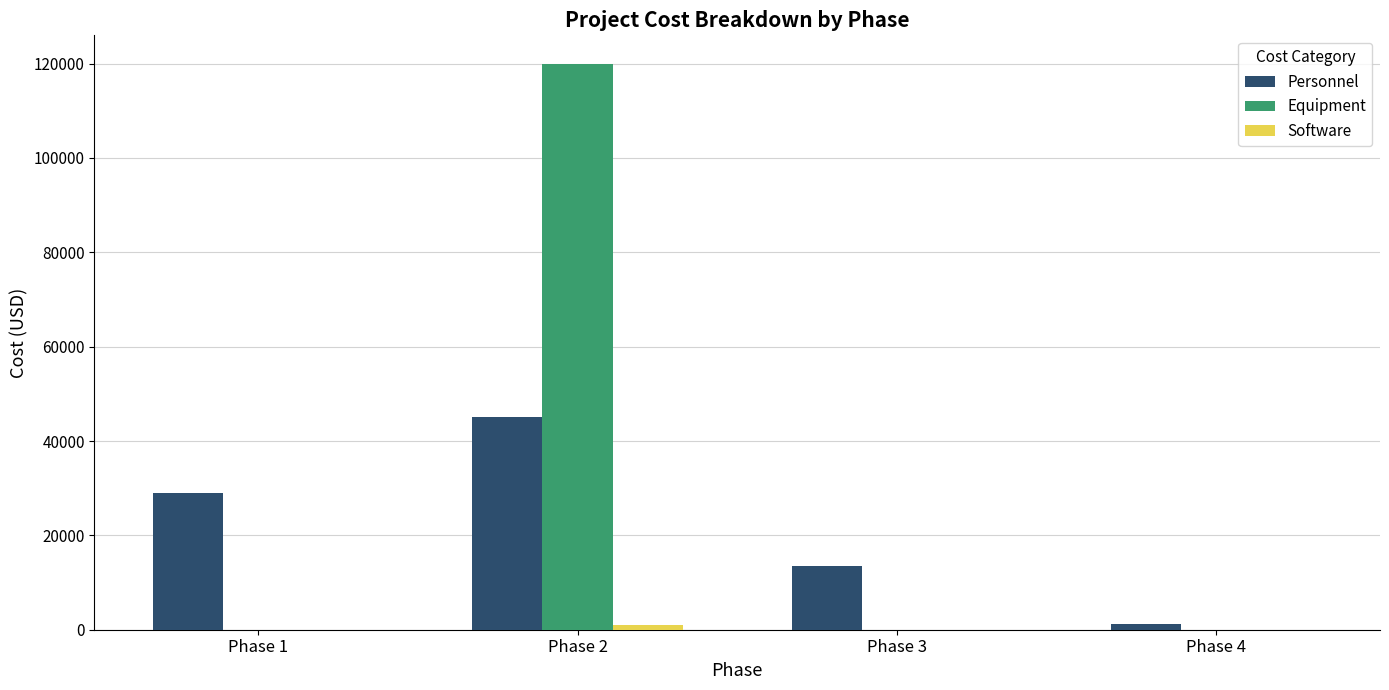

What is the total value across all series at Phase 3?

13500.0